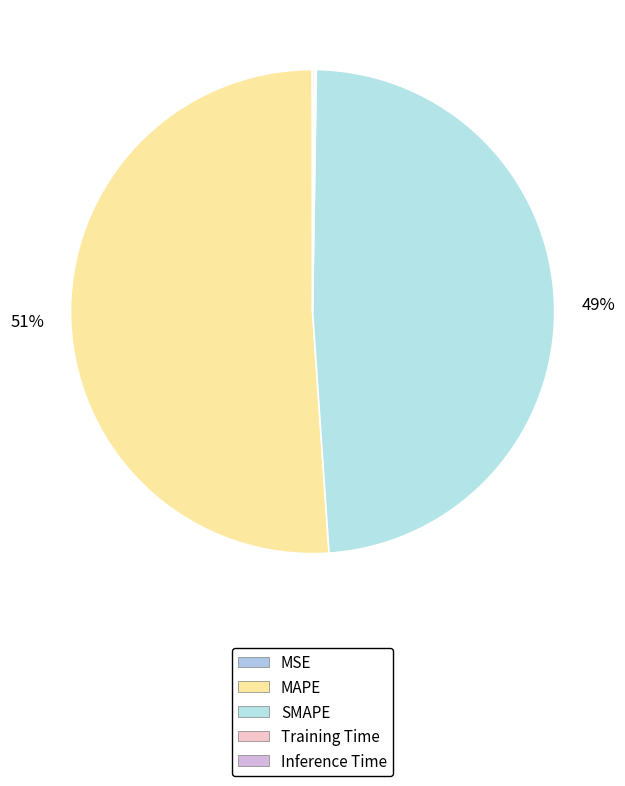

Is the sum of Training Time and SMAPE greater than half?

No